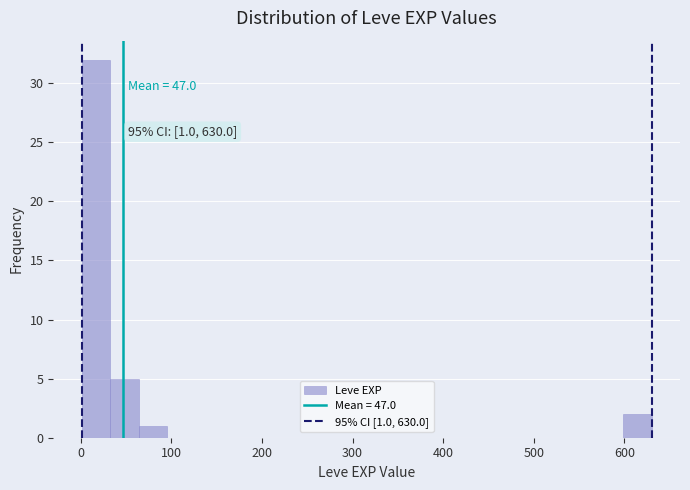

Around what value on the x-axis is the tallest bar? Give the approximate position of its centre, as read against the axis.

20